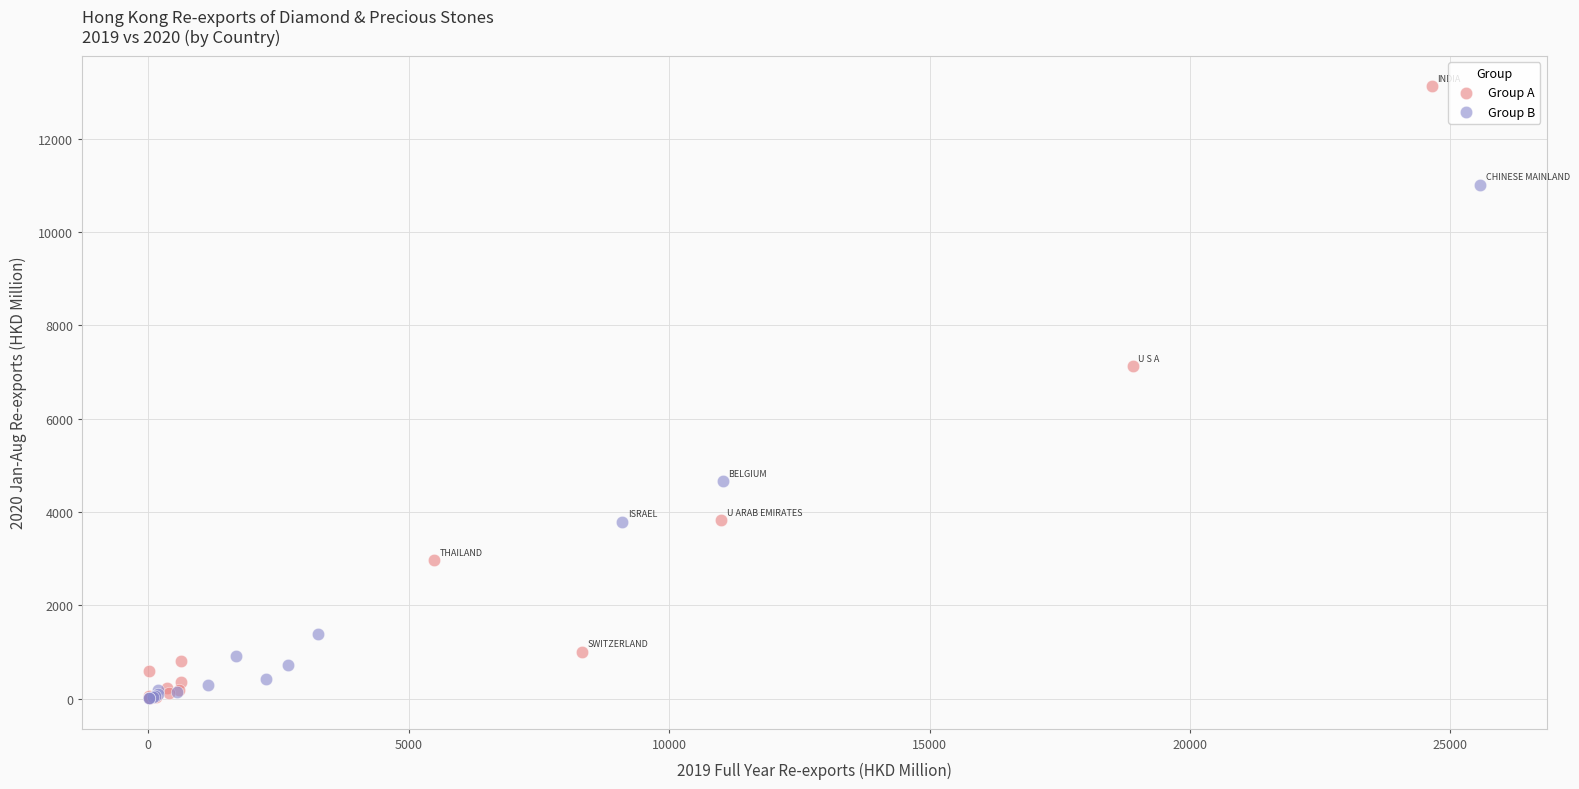

Which series has the largest Y range (max minus min)?

Group A